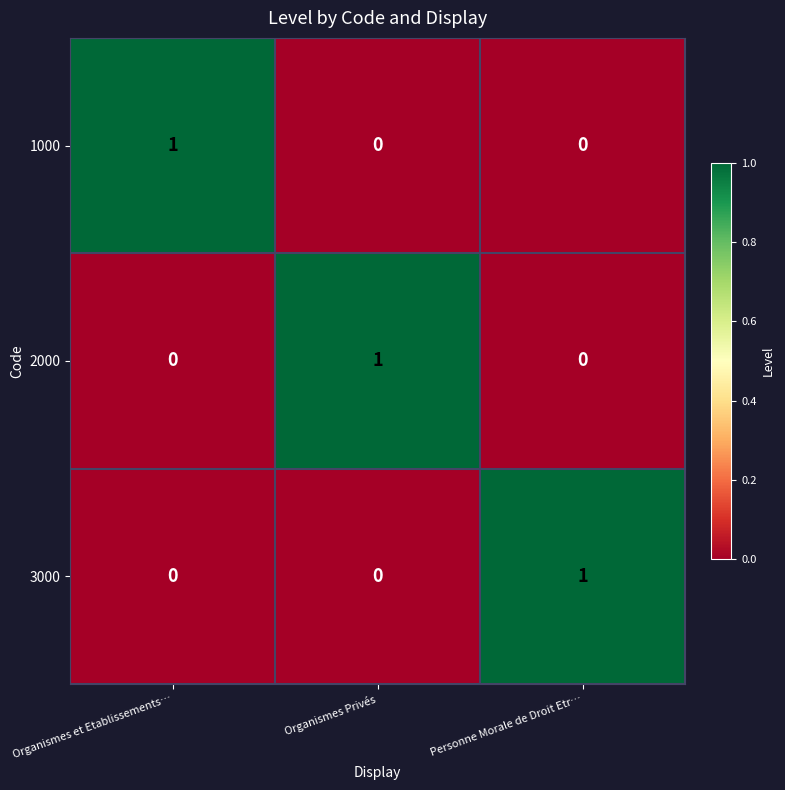

Reading right to left, list all the values displayed in this chart.

1000: Personne Morale de Droit Etr…=0	Organismes Privés=0	Organismes et Etablissements…=1
2000: Personne Morale de Droit Etr…=0	Organismes Privés=1	Organismes et Etablissements…=0
3000: Personne Morale de Droit Etr…=1	Organismes Privés=0	Organismes et Etablissements…=0